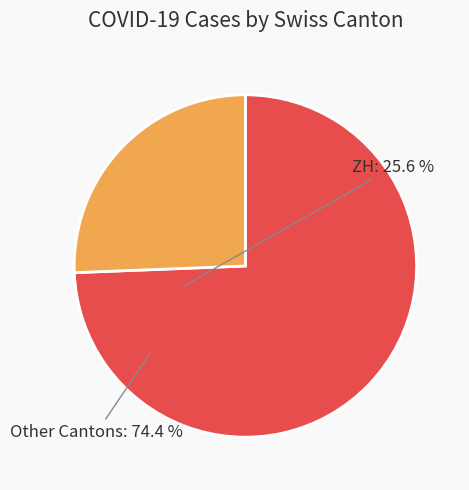

Does any single category account for the majority?

Yes